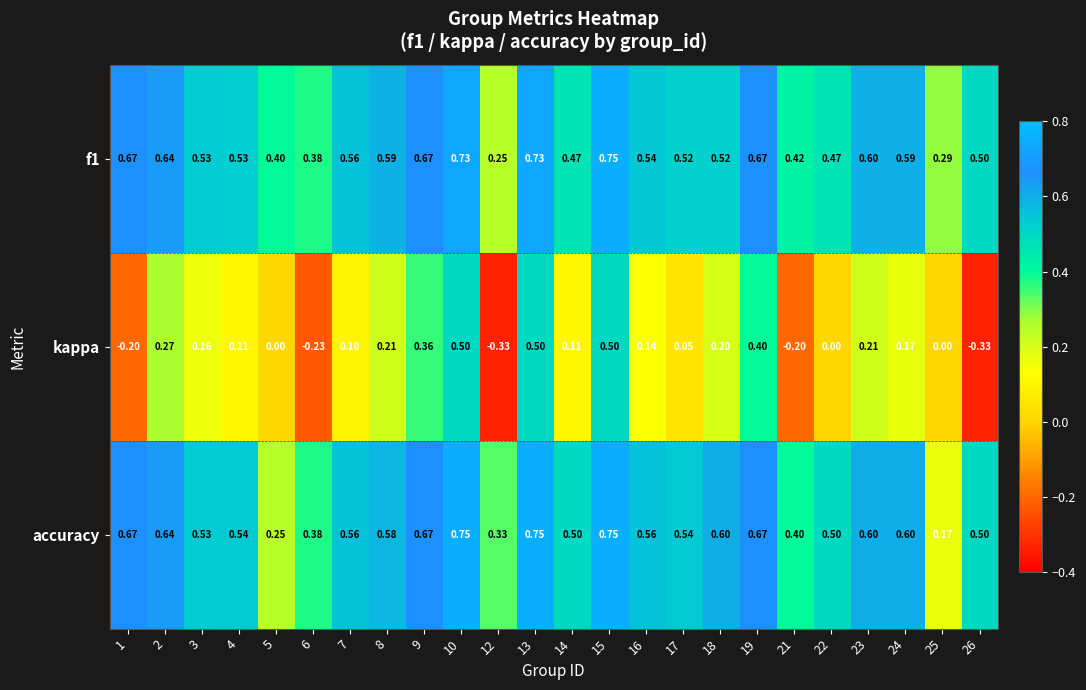

Which series has the largest total across all categories?

accuracy